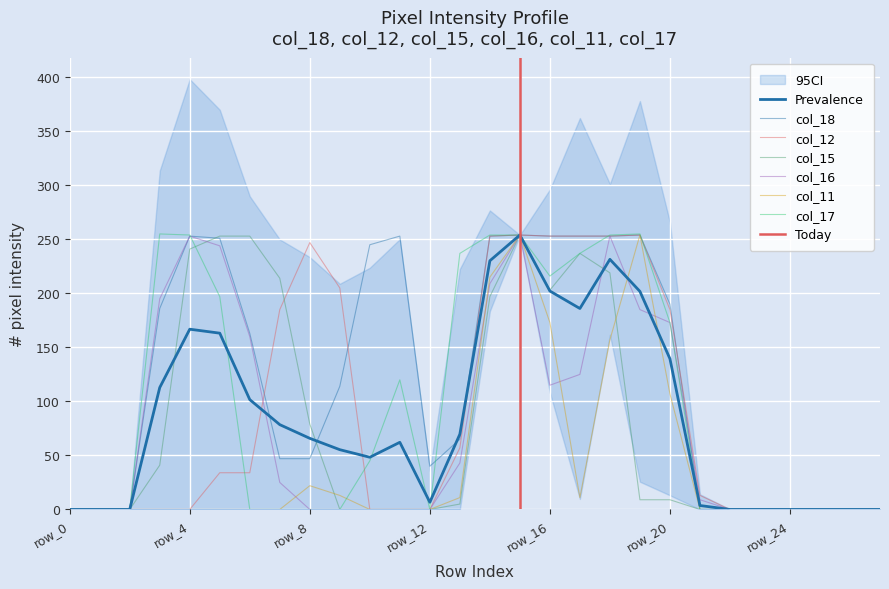

True or false: col_17 has more than 0 points higher than both neighbors.

True